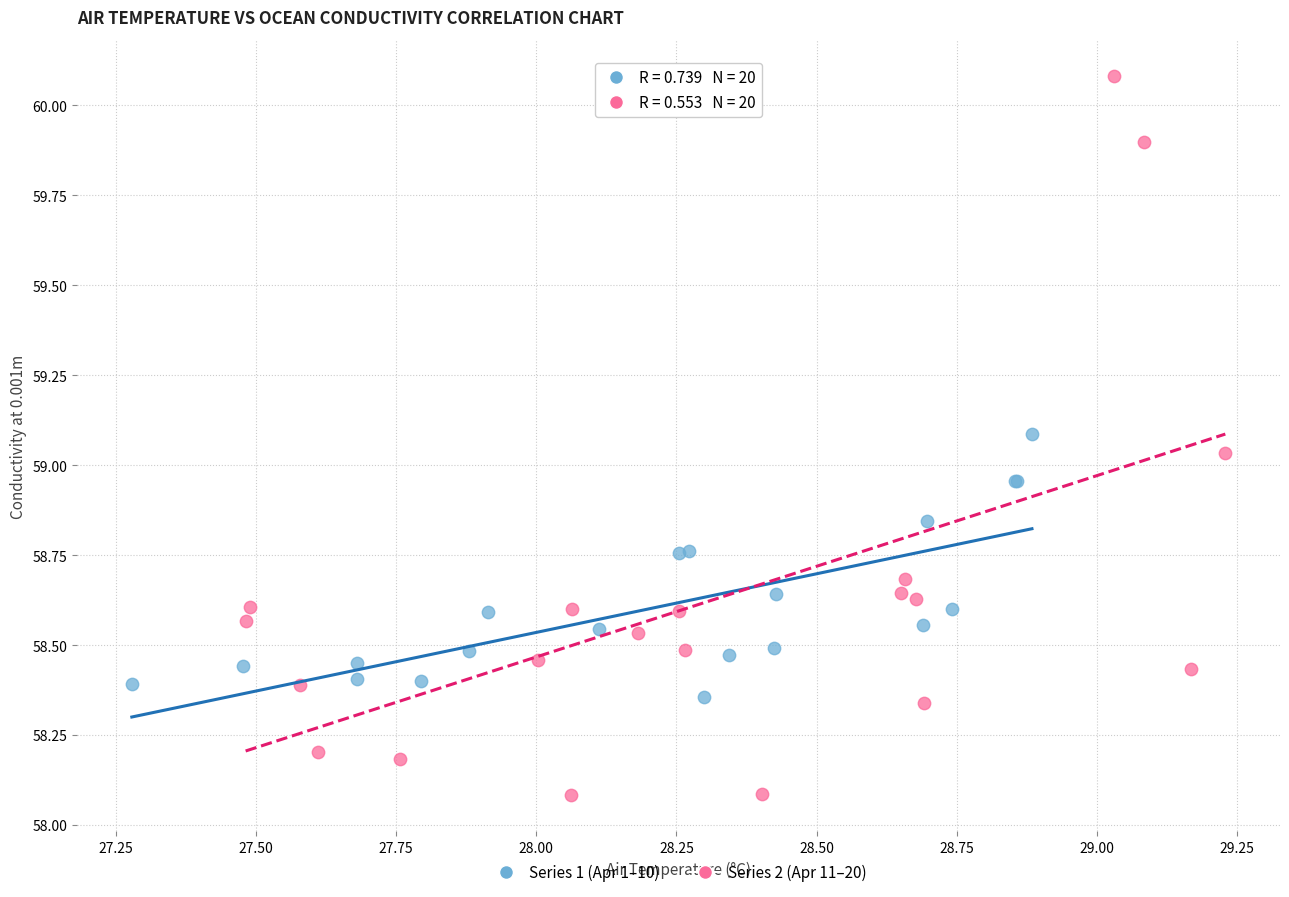

What are all the series names shown in the legend?

Series 1 (Apr 1–10), Series 2 (Apr 11–20)